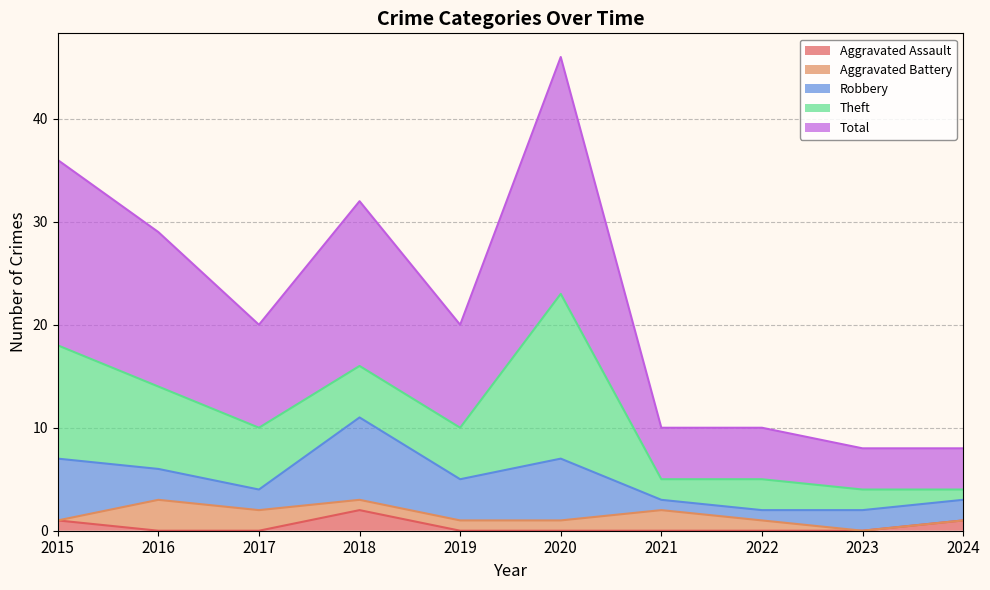

What is the spread (max minus min) of values at 2016?

15